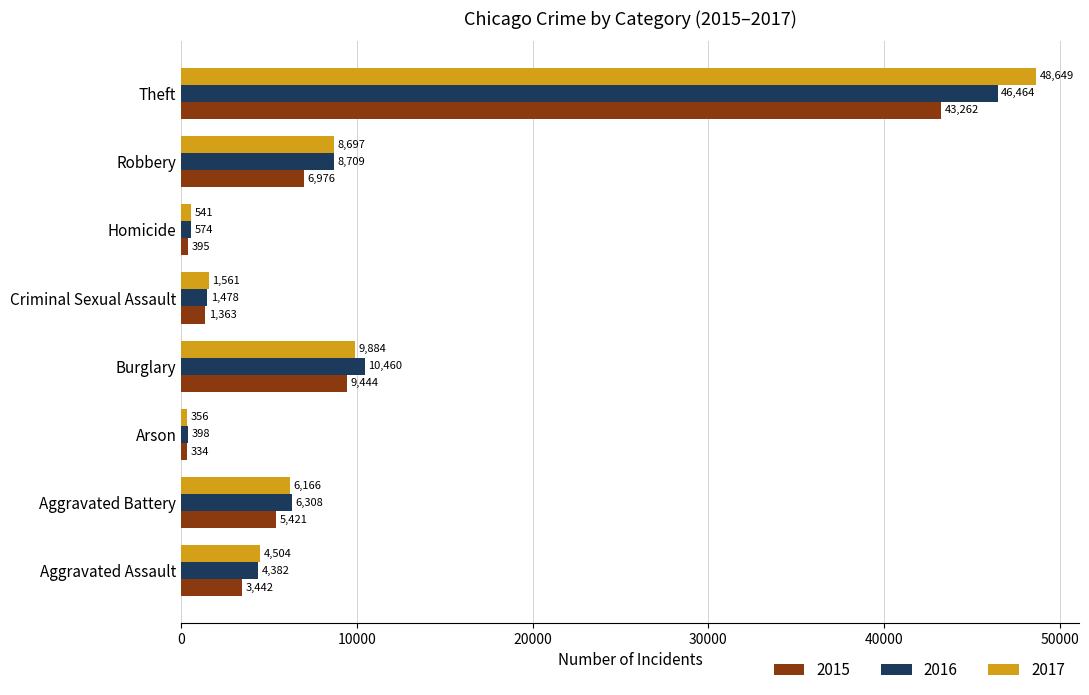

What is the sum of all 2017 values?

80358